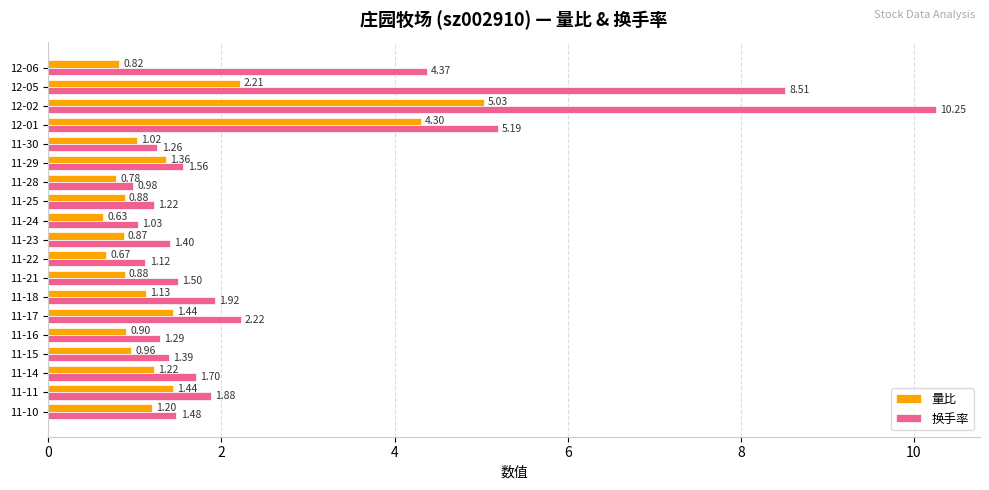

What are all the series names shown in the legend?

量比, 换手率